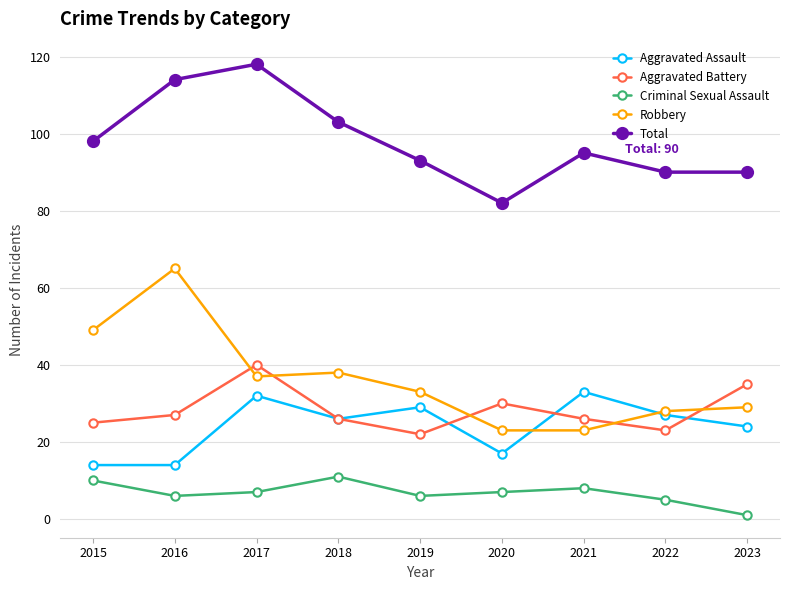

What is the total value across all series at 2022?

173